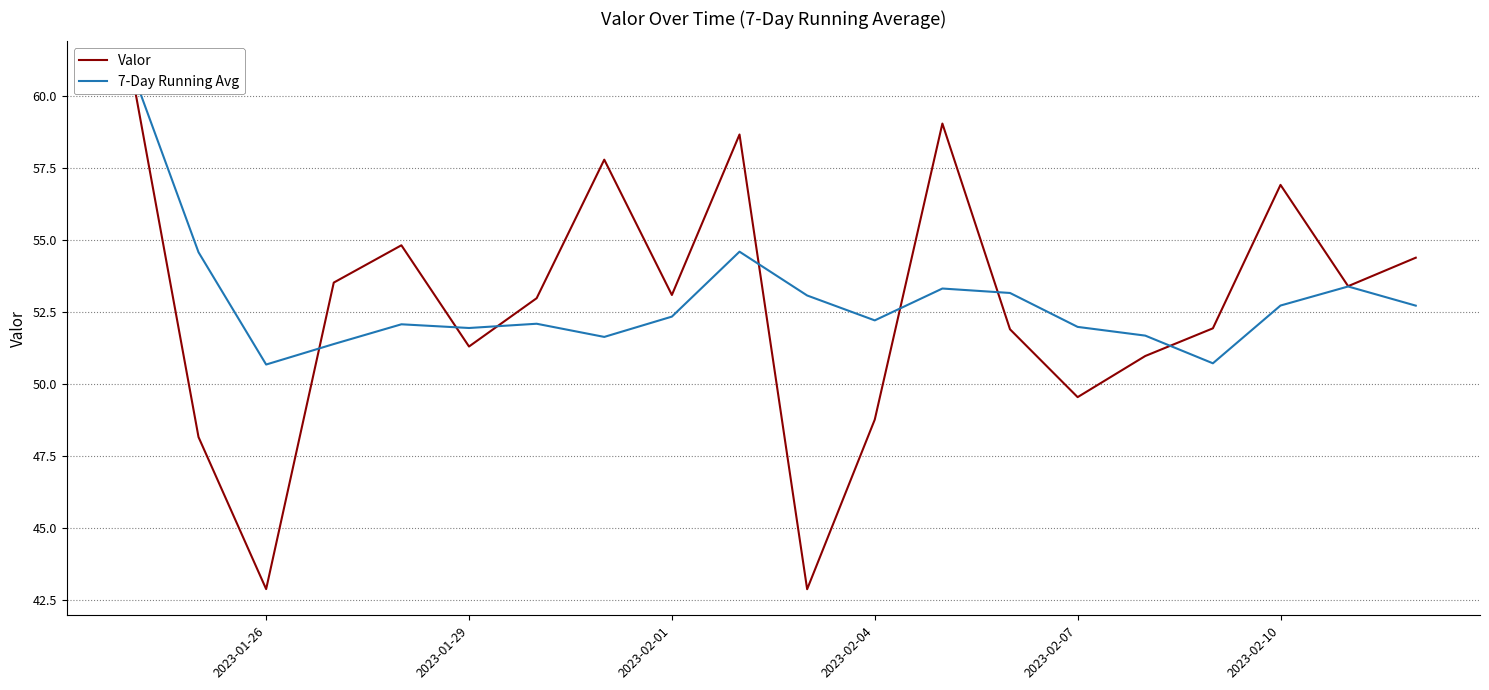

How many interior local valleys does the 7-Day Running Avg series have?

5